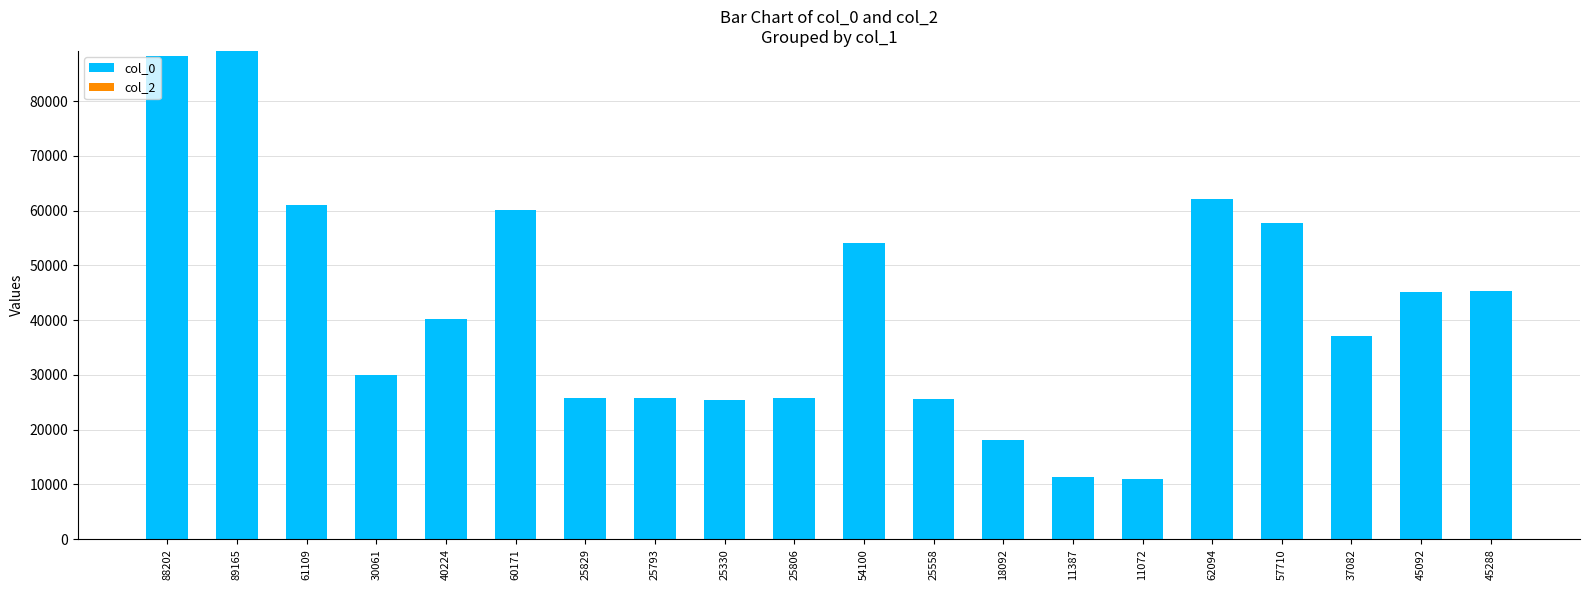

Approximately how many times larger is the value at 45092 compared to 11387?

4.0